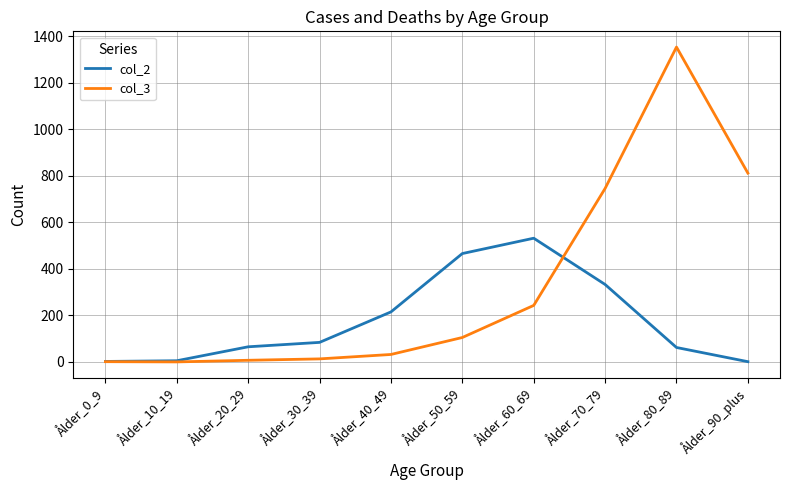

How many lines are shown in the chart?

2